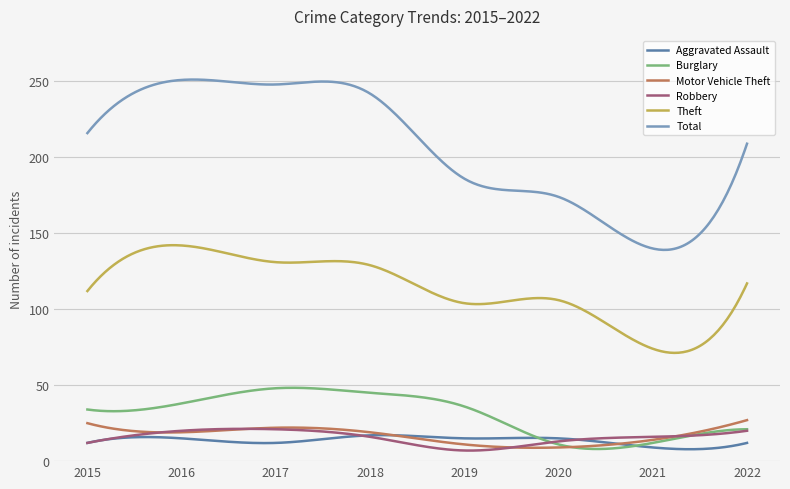

What is the minimum value for Motor Vehicle Theft?

8.8